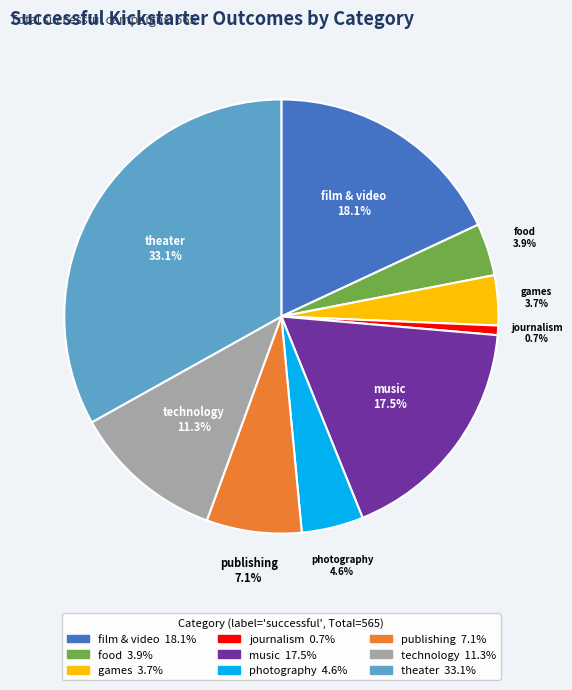

Which slice is the smallest?

journalism